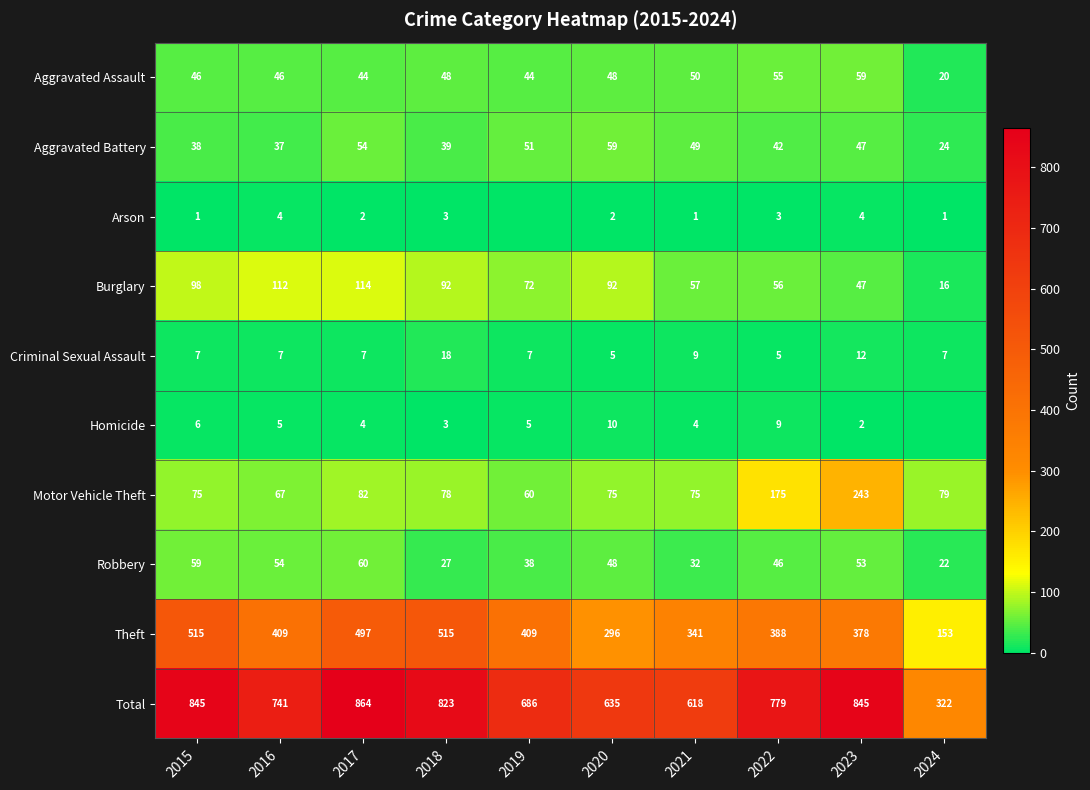

At which category is the sum across all series the highest?

2017